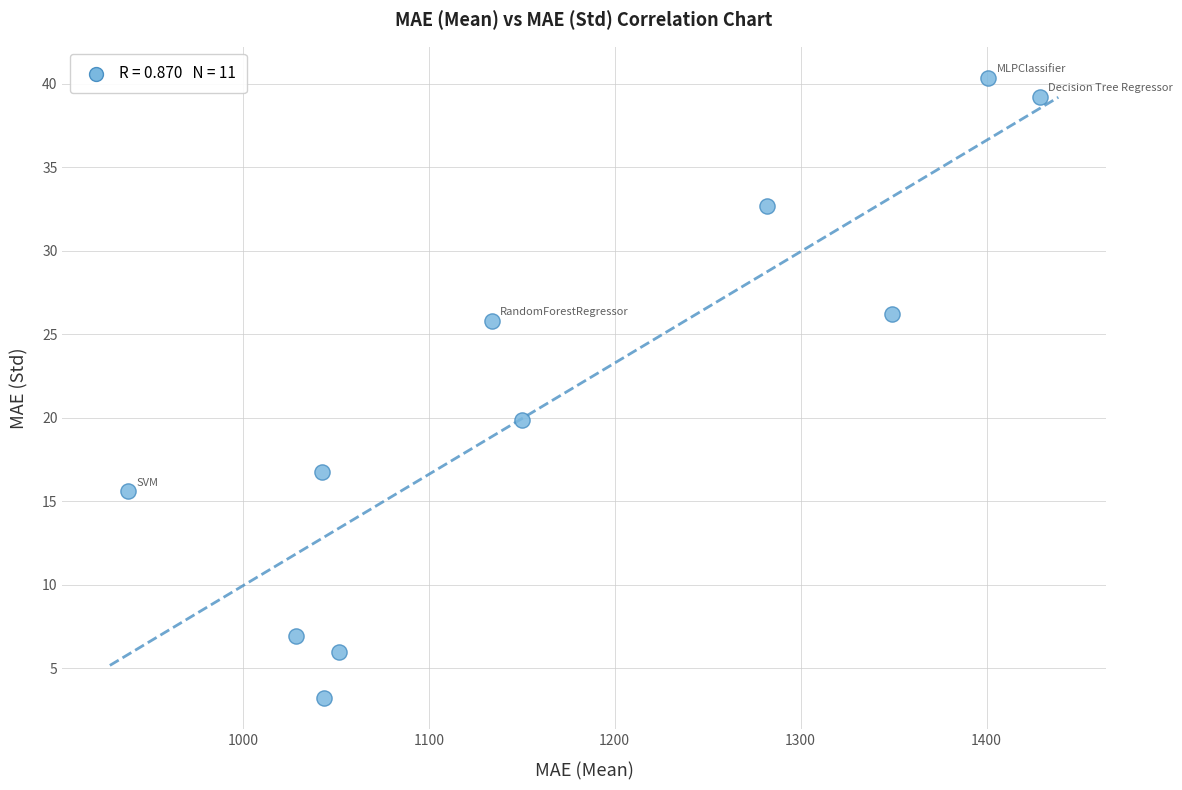

What is the range of Y values (max minus min)?

37.2